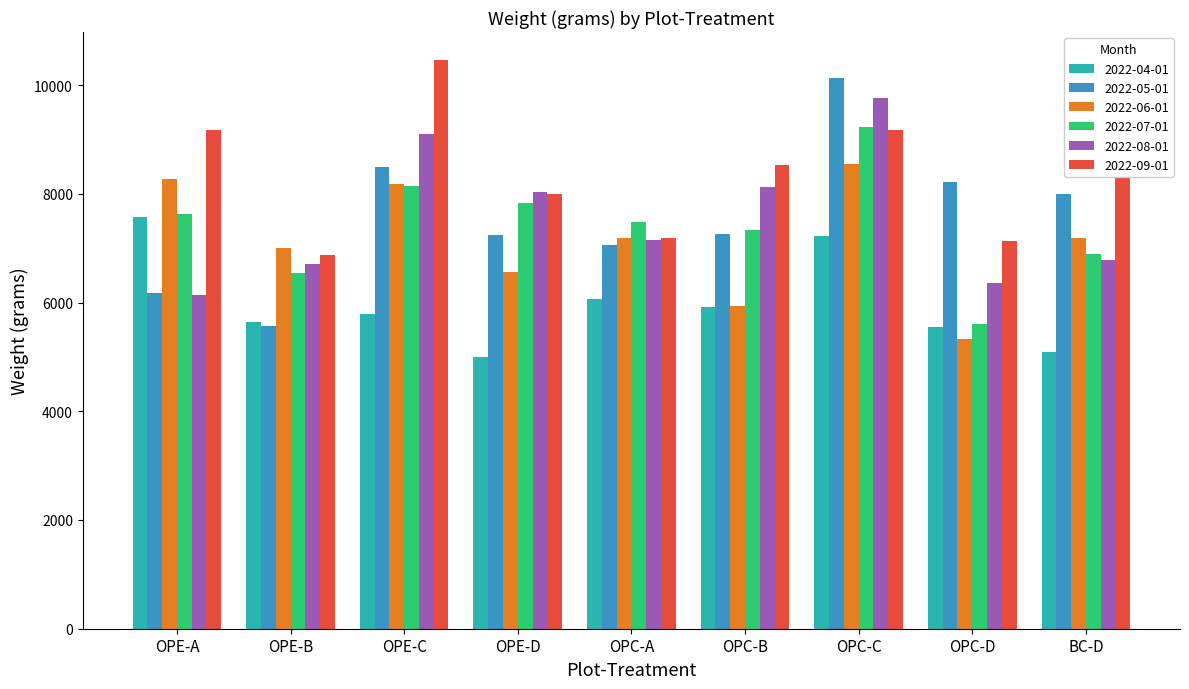

What is the difference between the maximum and minimum values in the 2022-05-01 series?

4561.7